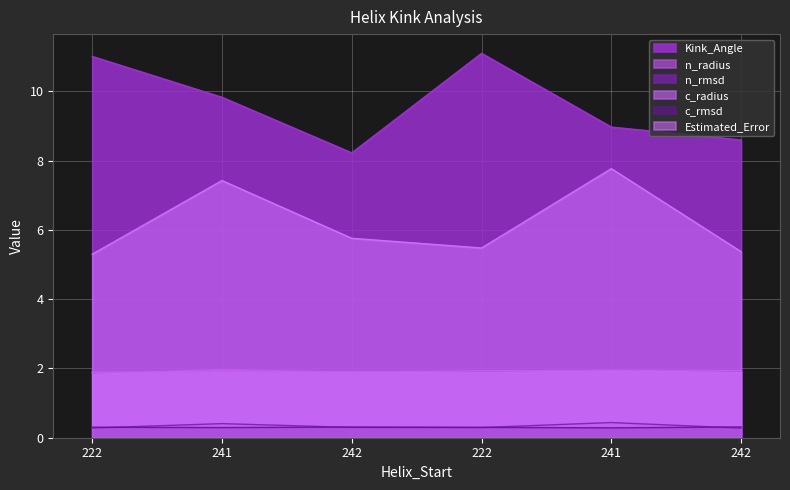

At which category does n_radius reach its first local peak?

241